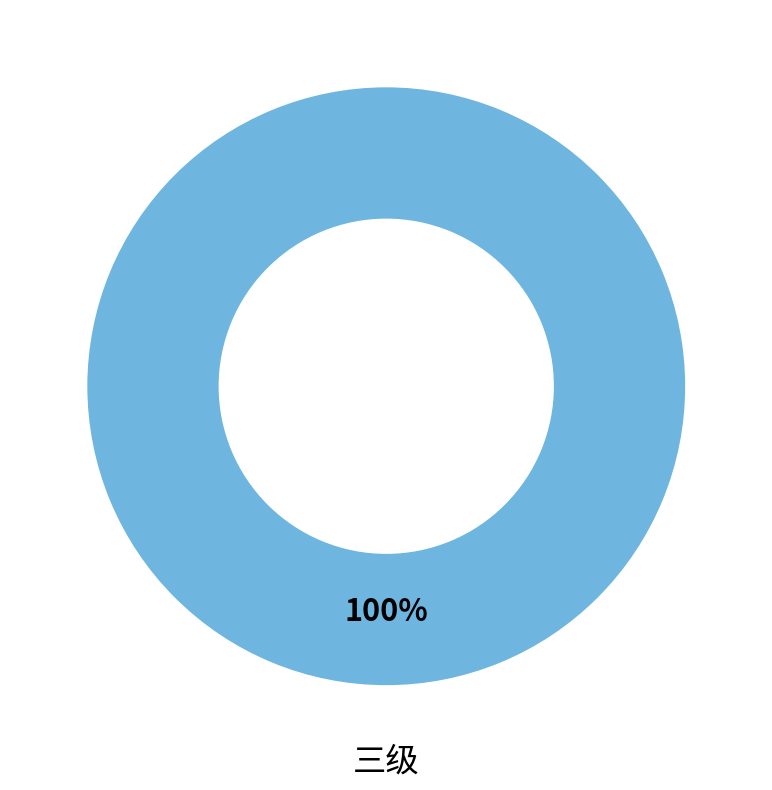

Count the number of slices in the pie.

1